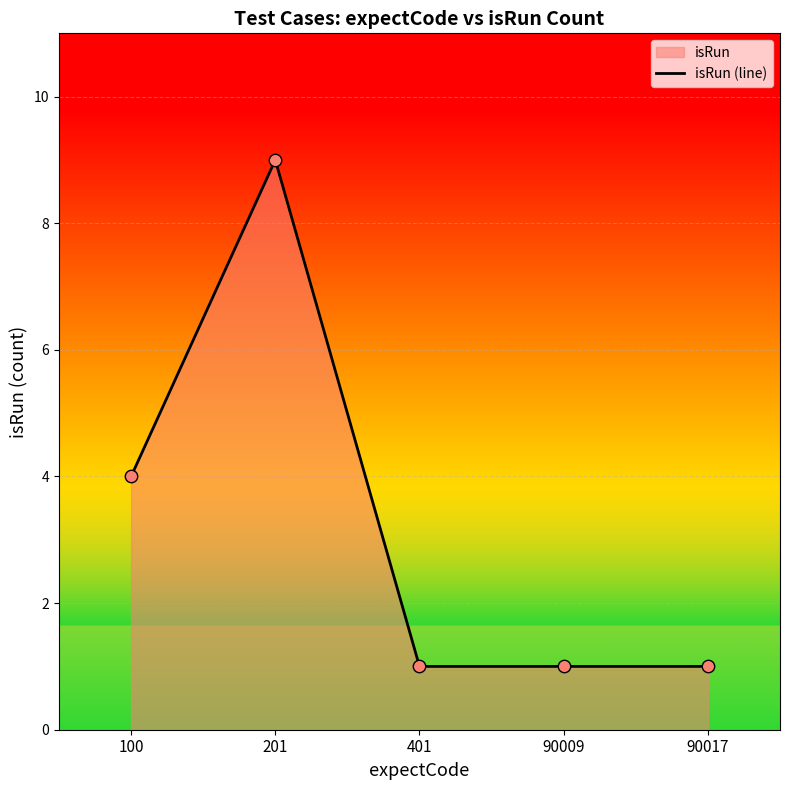

Between 90017 and 401, which is larger?

90017